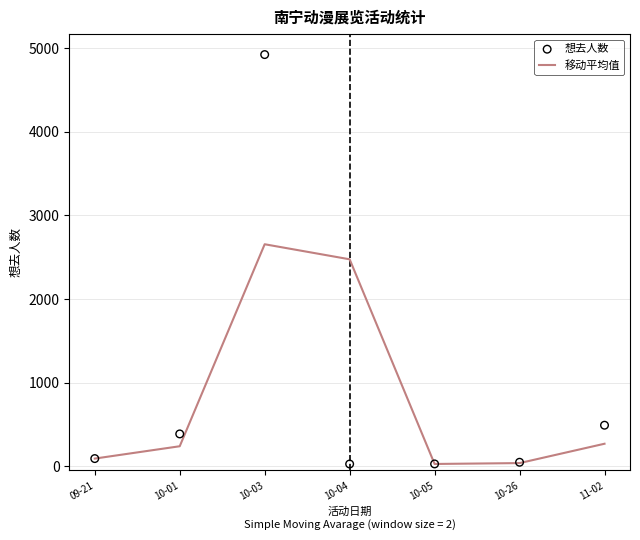

At how many categories does at least one series exceed 4887?

1